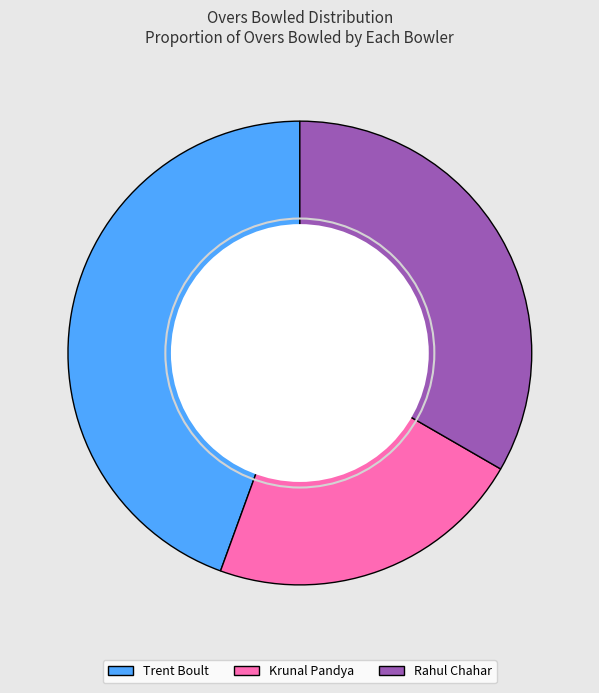

How many segments does this pie chart have?

3